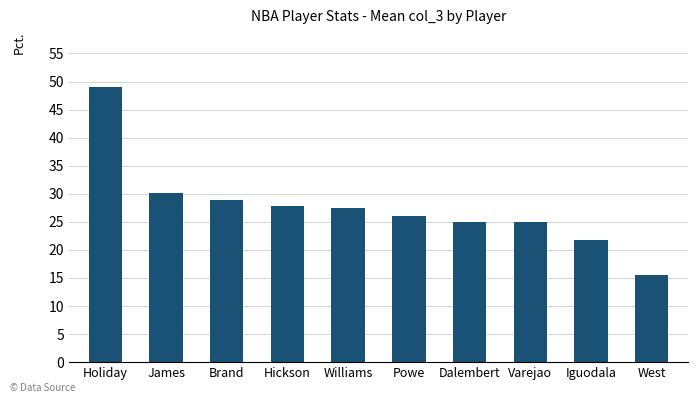

Reading left to right, extract all data points from this chart.

49.0	30.2	28.8	27.8	27.5	26.0	25.0	25.0	21.8	15.5